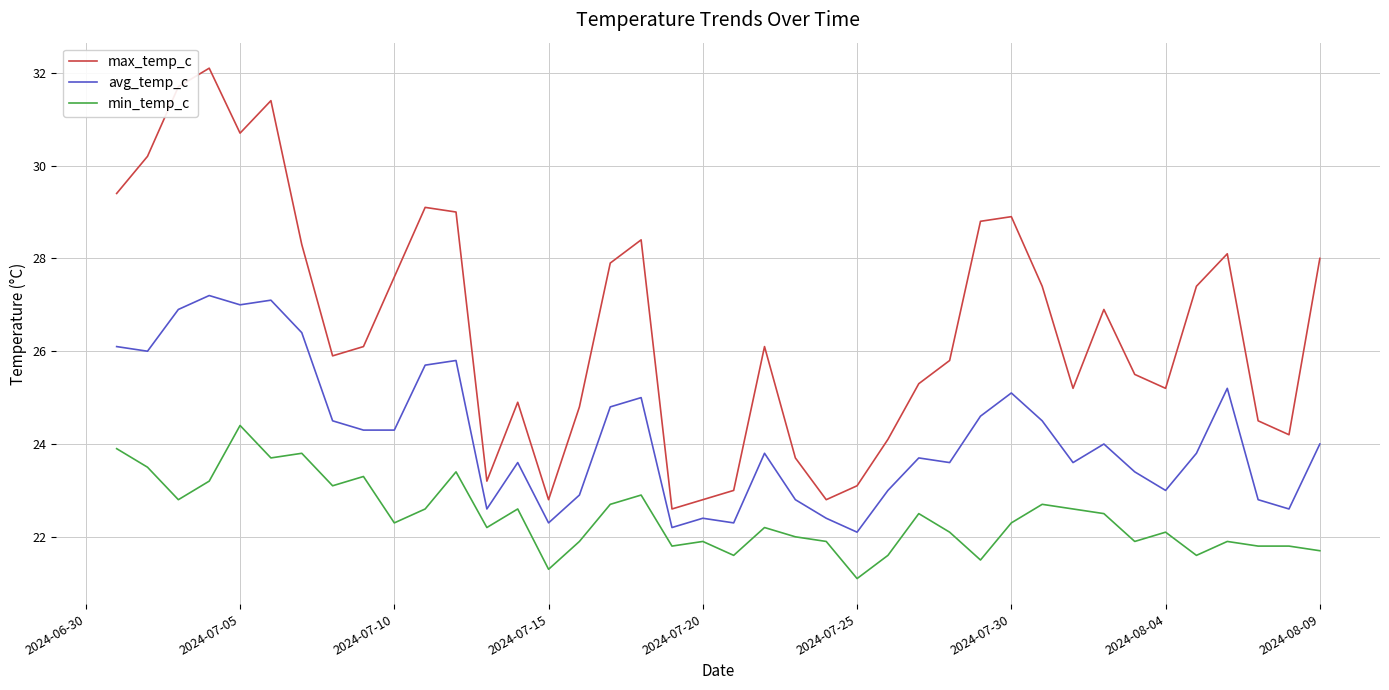

List the series in order of their peak value, highest first.

max_temp_c, avg_temp_c, min_temp_c